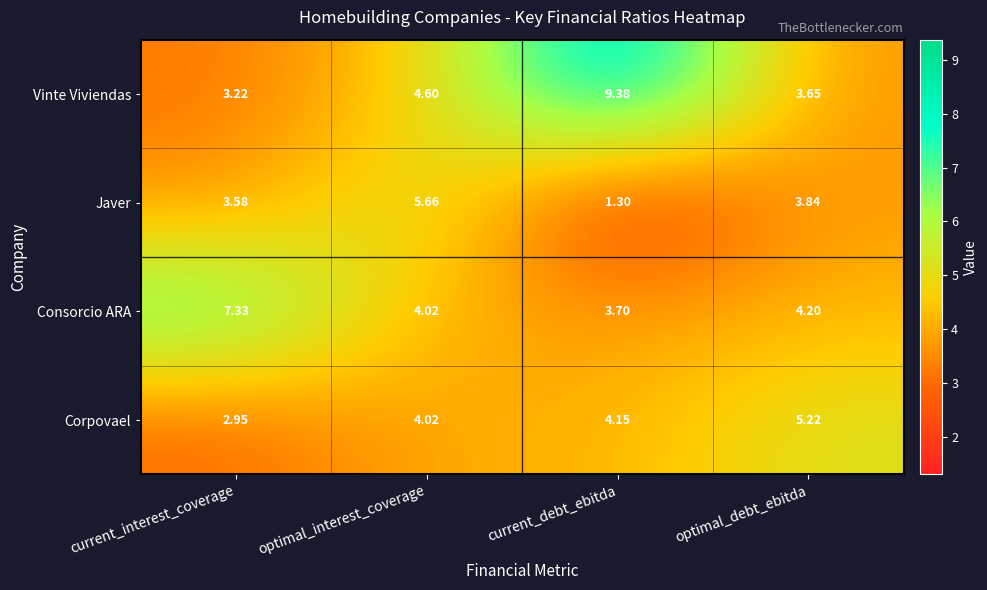

Rank the series by their maximum value, from lowest to highest.

Corpovael, Javer, Consorcio ARA, Vinte Viviendas